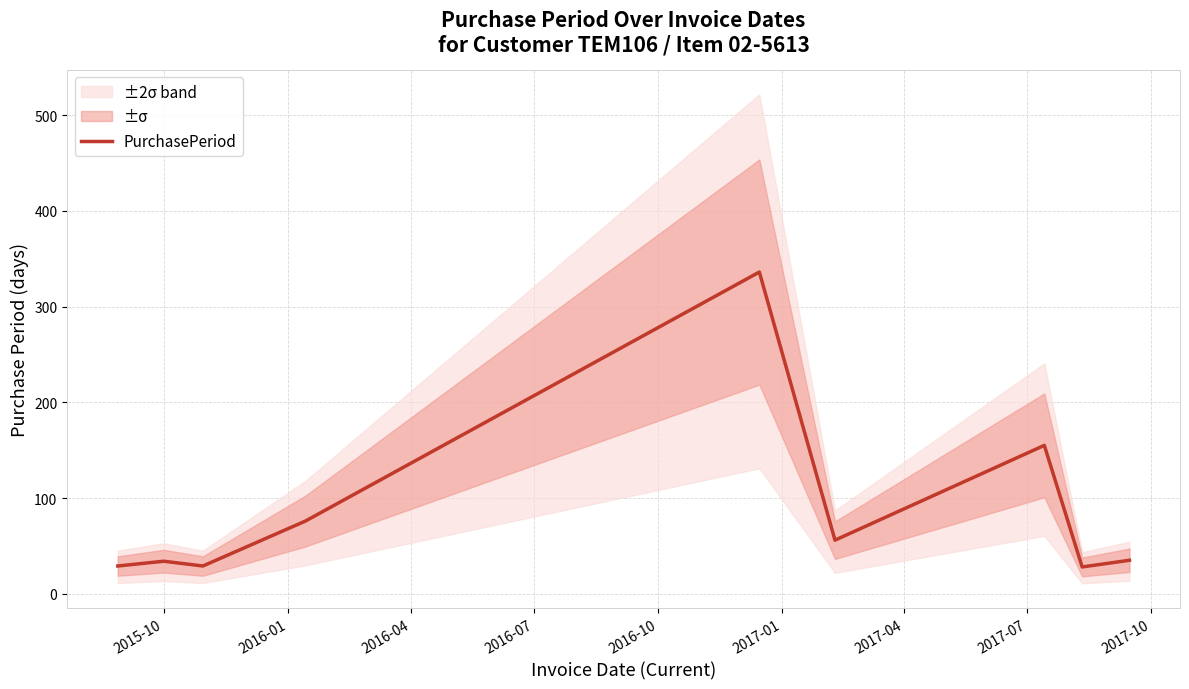

What is the maximum value shown in the chart?

336